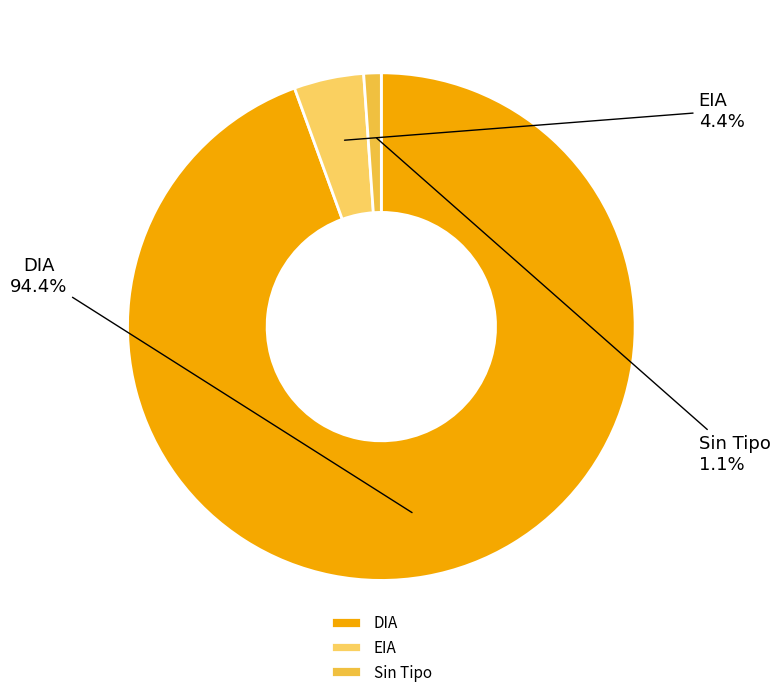

Which slice represents more than half of the pie?

DIA